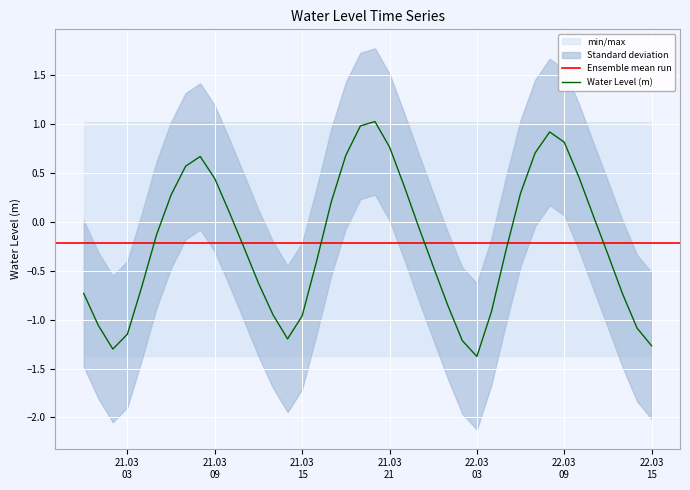

What is the minimum value shown in the chart?

-1.4